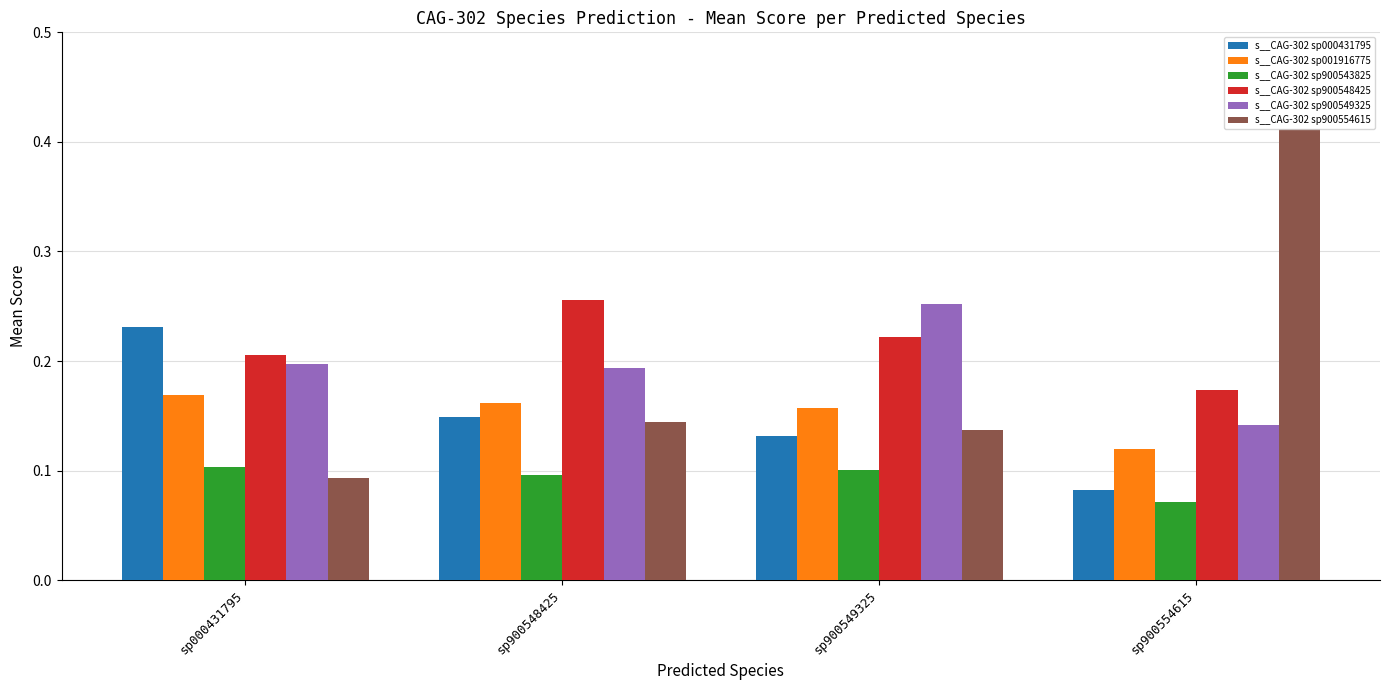

Is it true that s__CAG-302 sp900549325 equals 0.2 at sp900554615?

False